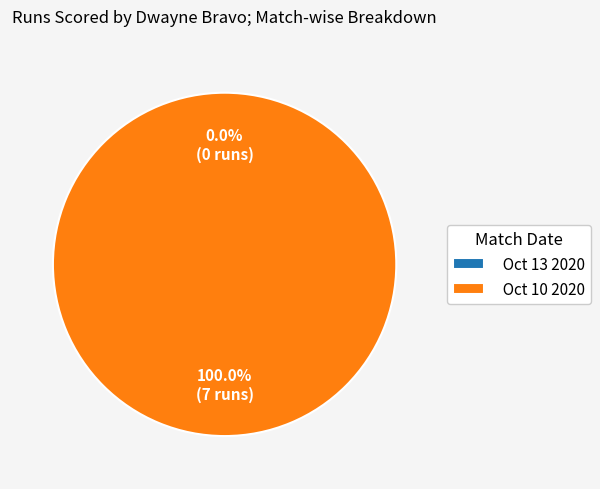

How many slices are in this pie chart?

2